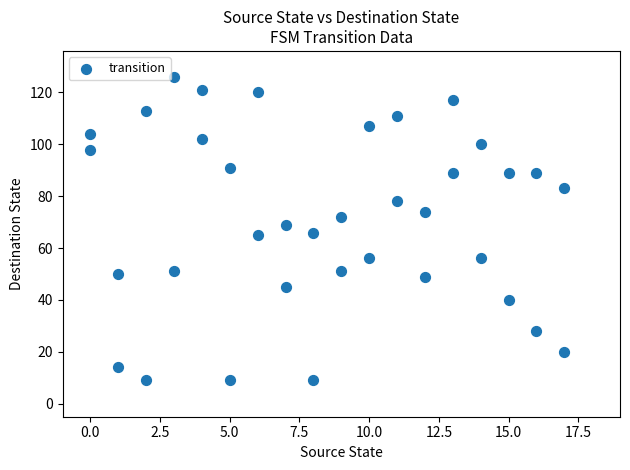

What is the range of Y values (max minus min)?

117